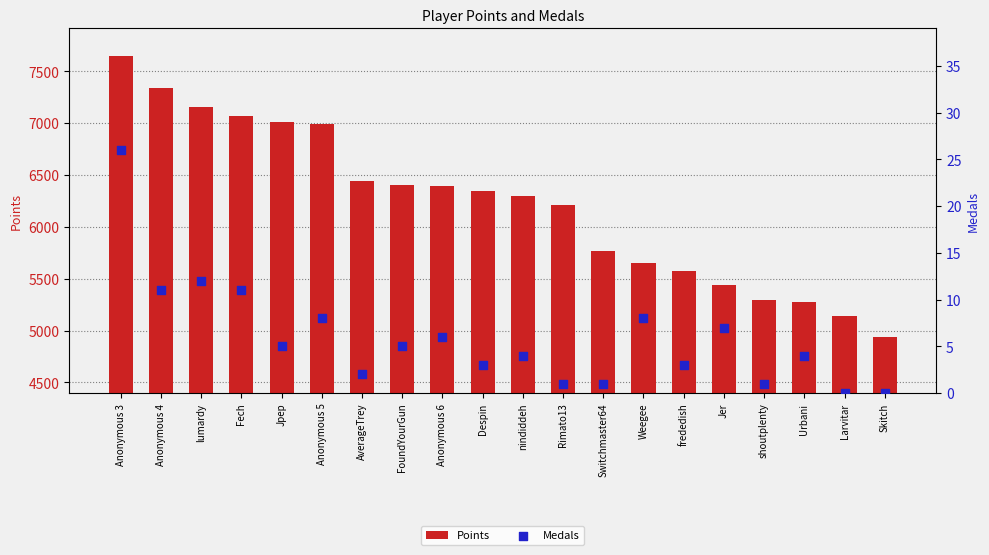

Which series contains the lowest Y value?

Medals